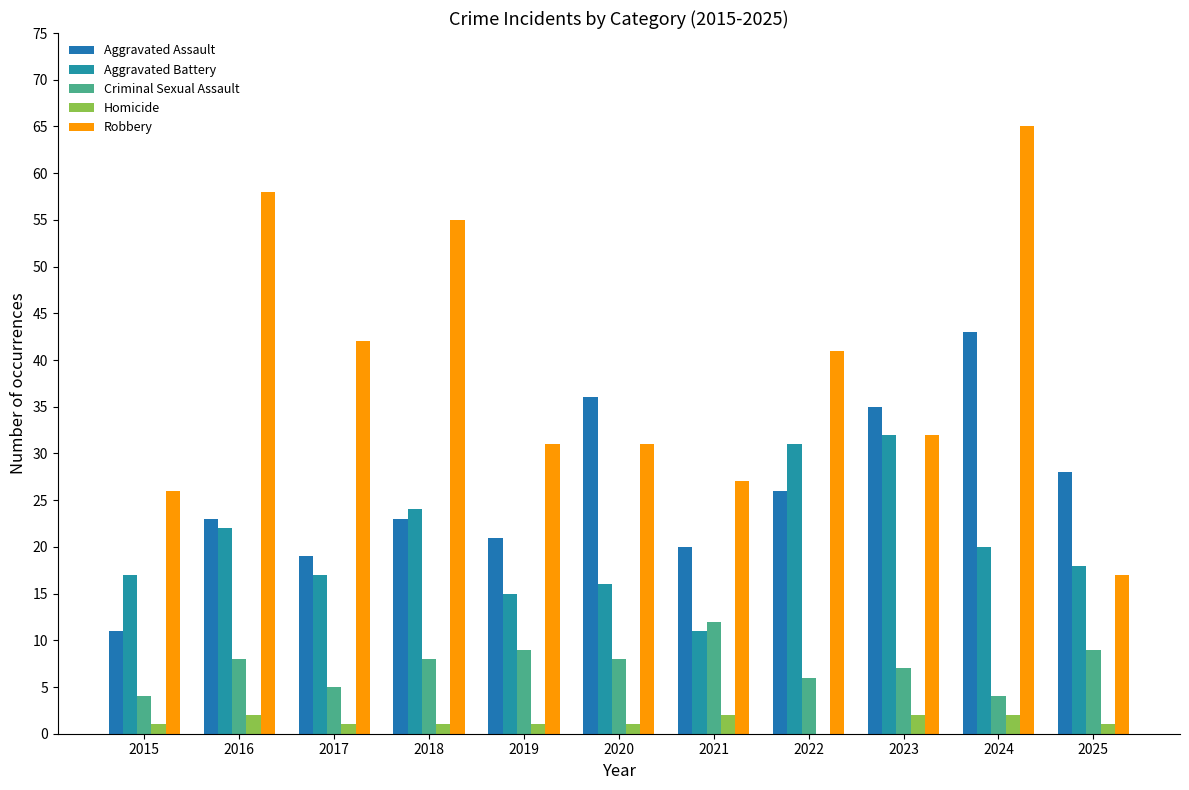

Are the bars grouped side by side (vs. stacked)?

Yes